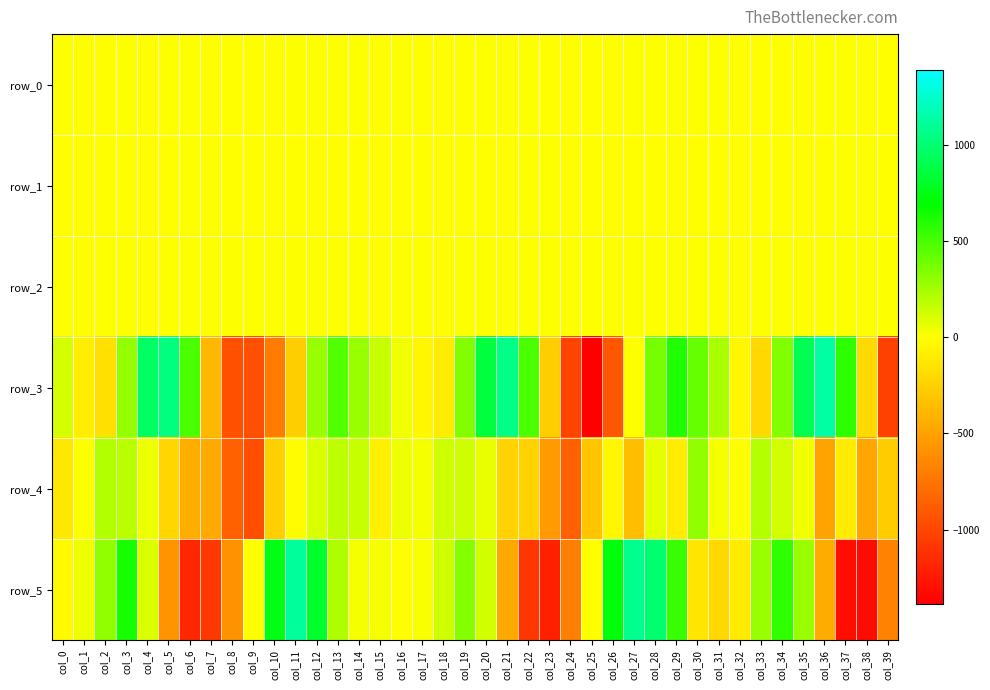

What is the total value across all series at col_29?

1029.2